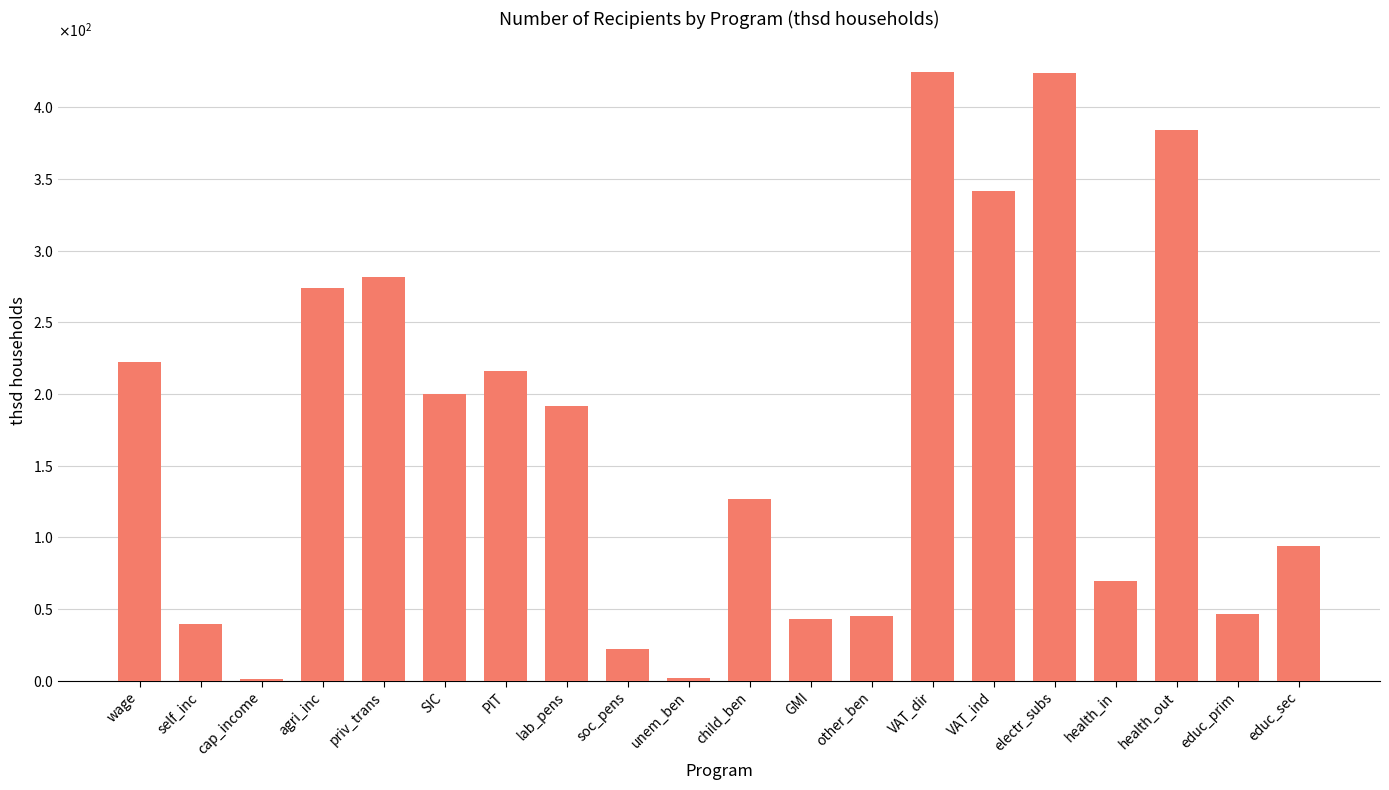

Which label corresponds to the smallest value in the chart?

cap_income